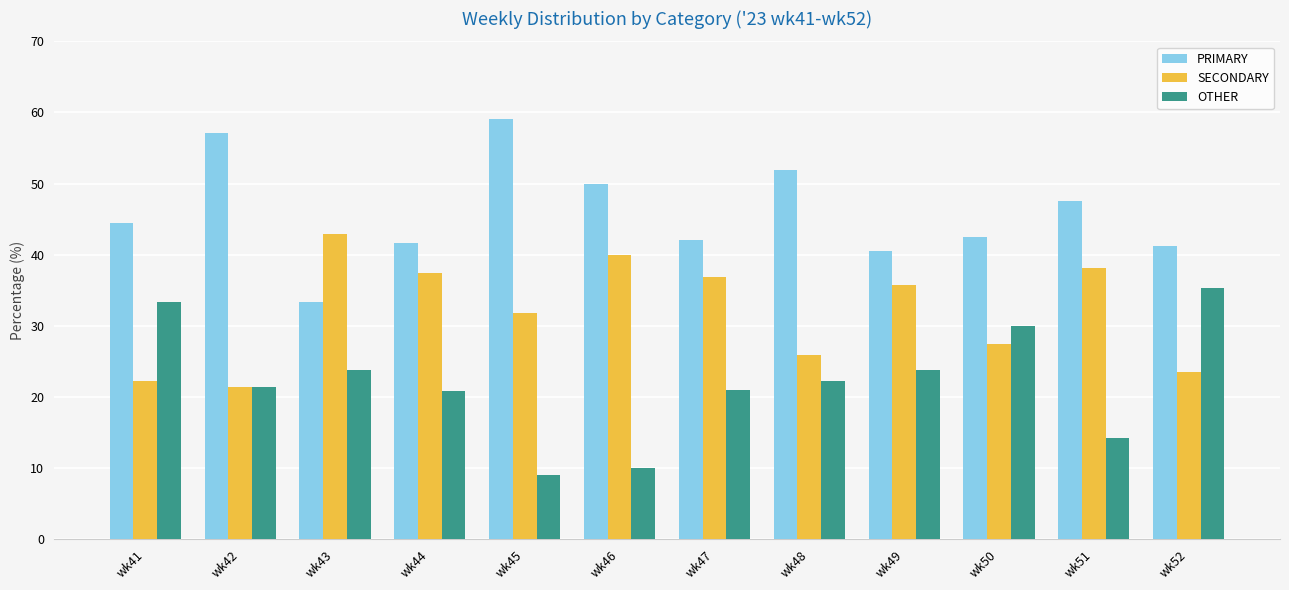

How many distinct data groups are displayed?

3